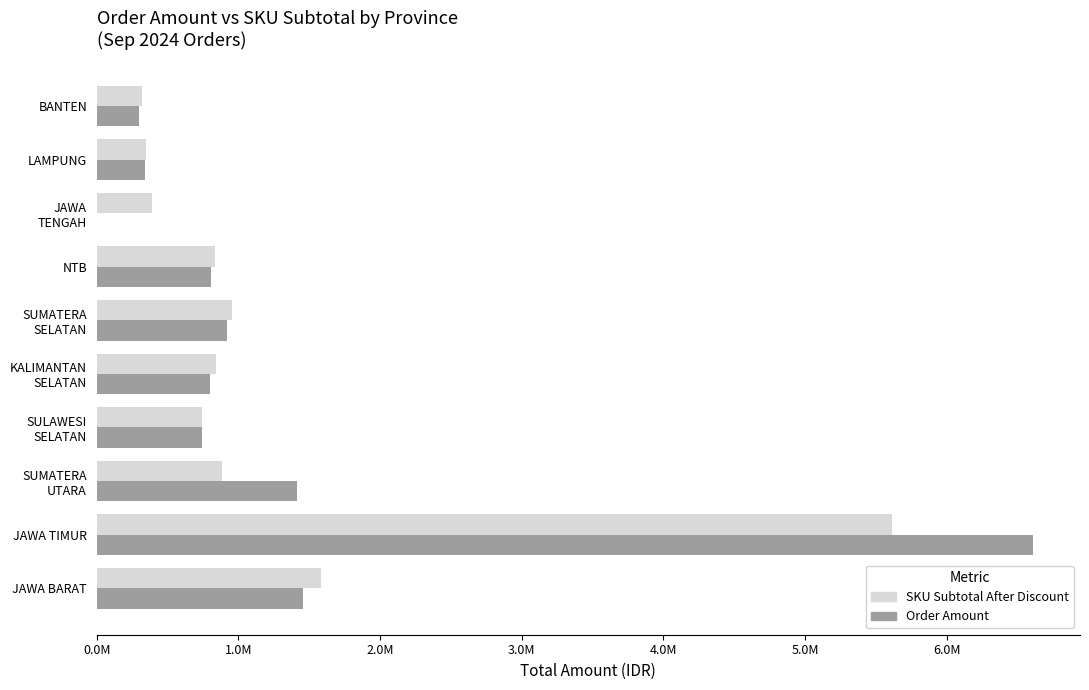

What are all the series names shown in the legend?

SKU Subtotal After Discount, Order Amount